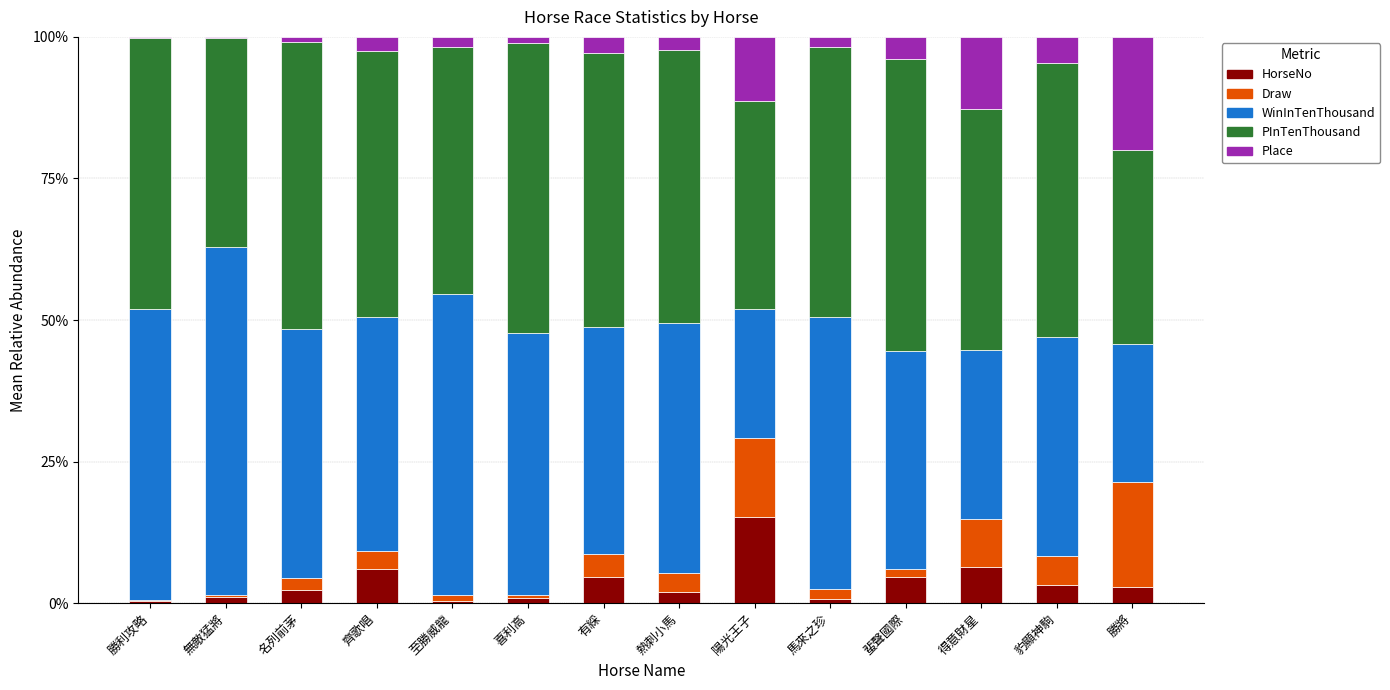

Count the number of categories in the chart.

14